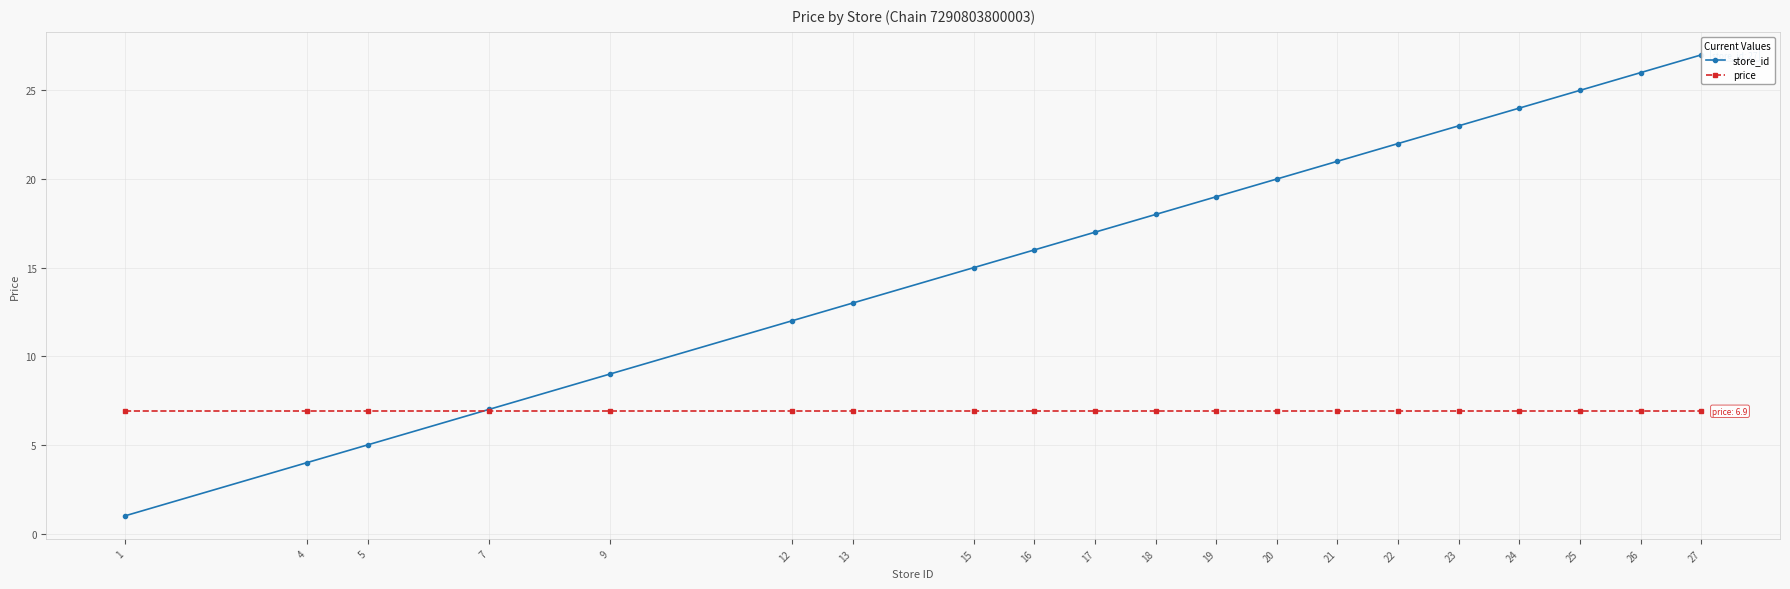

True or false: store_id has more than 2 points higher than both neighbors.

False